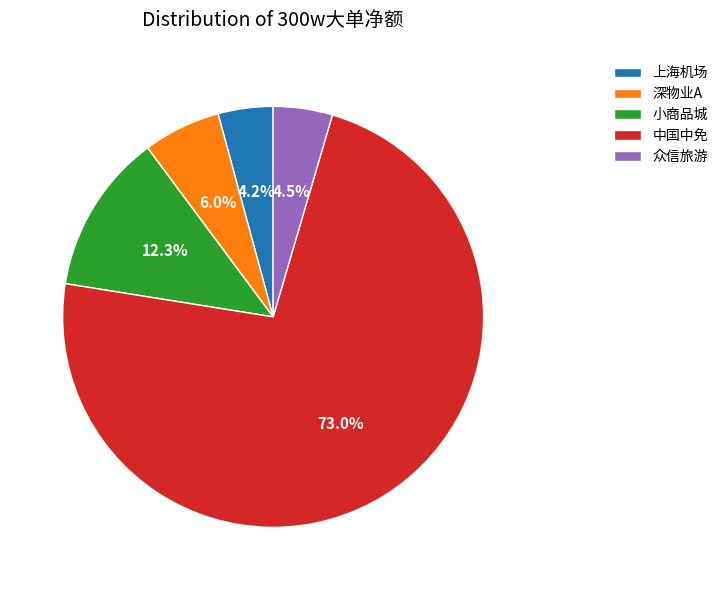

Which has a higher value, 中国中免 or 上海机场?

中国中免